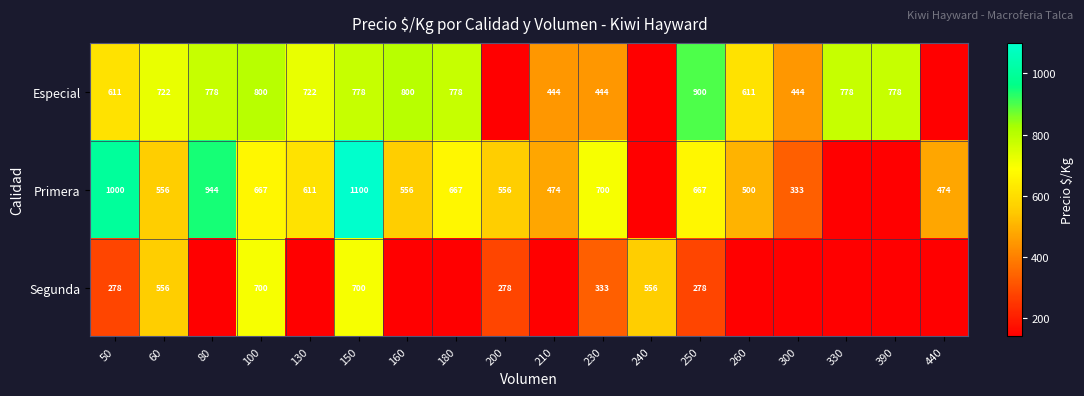

Is it true that Especial equals 418 at 330?

False